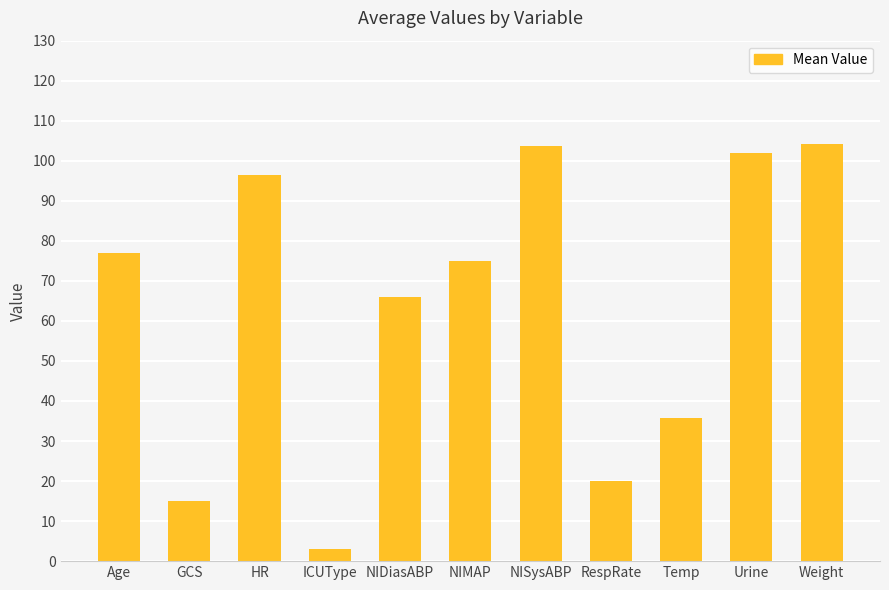

What is the difference between the values at NISysABP and Age?

26.8